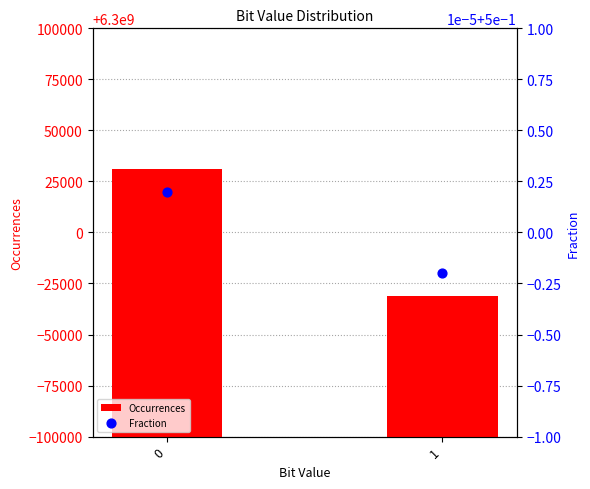

Which series has the largest Y range (max minus min)?

Occurrences